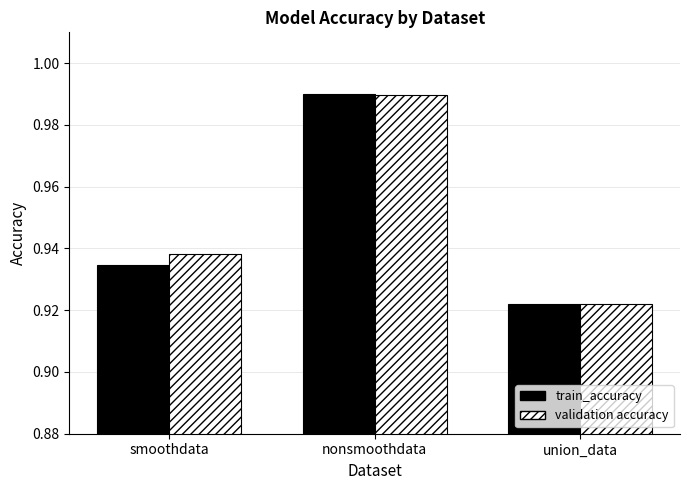

How many bars are there in each group?

2